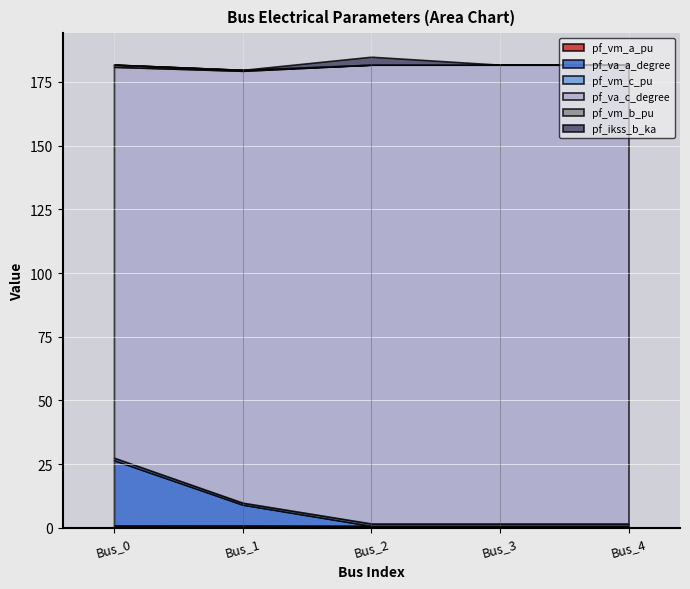

What is the value of the pf_vm_a_pu point at the 5th from the left?

0.9